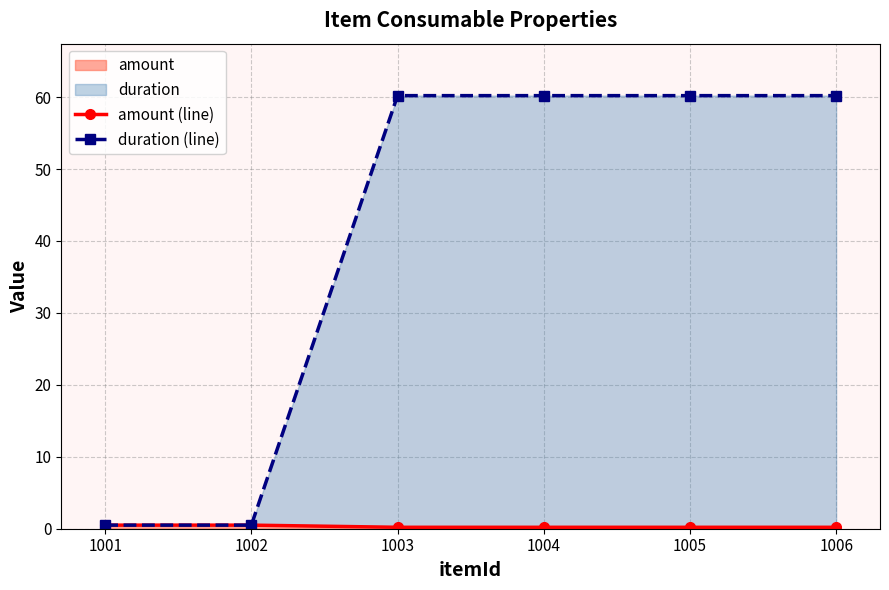

Does the chart display data point markers on the line(s)?

Yes